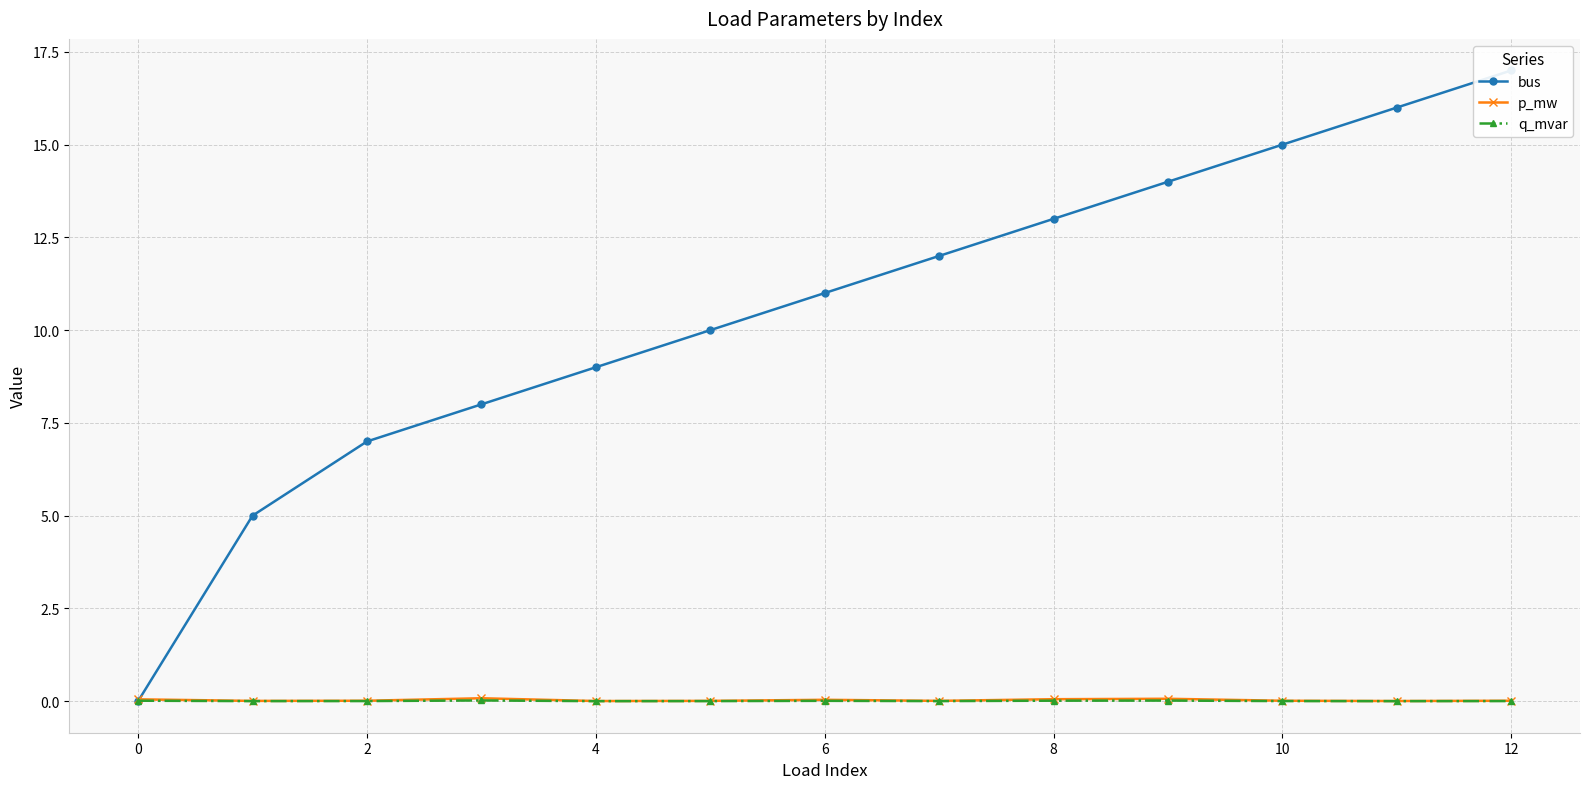

How many data points in bus are less than 11?

6